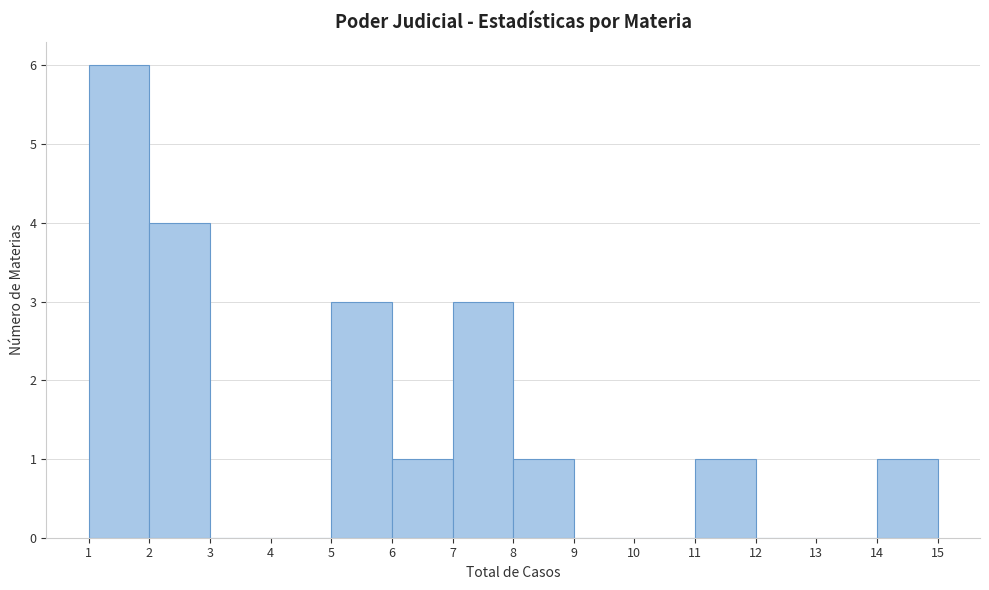

How tall is the bar that spans 2 to 3 on the x-axis? The values are not printed on the chart, so give them approximately, as read against the axis.

4